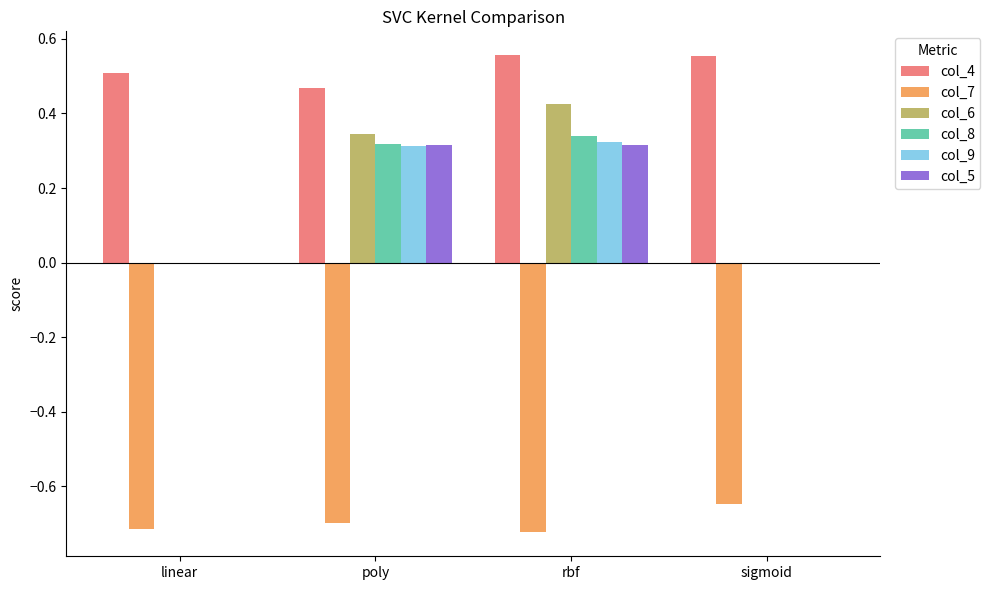

What is the sum of all col_7 values?

-2.8